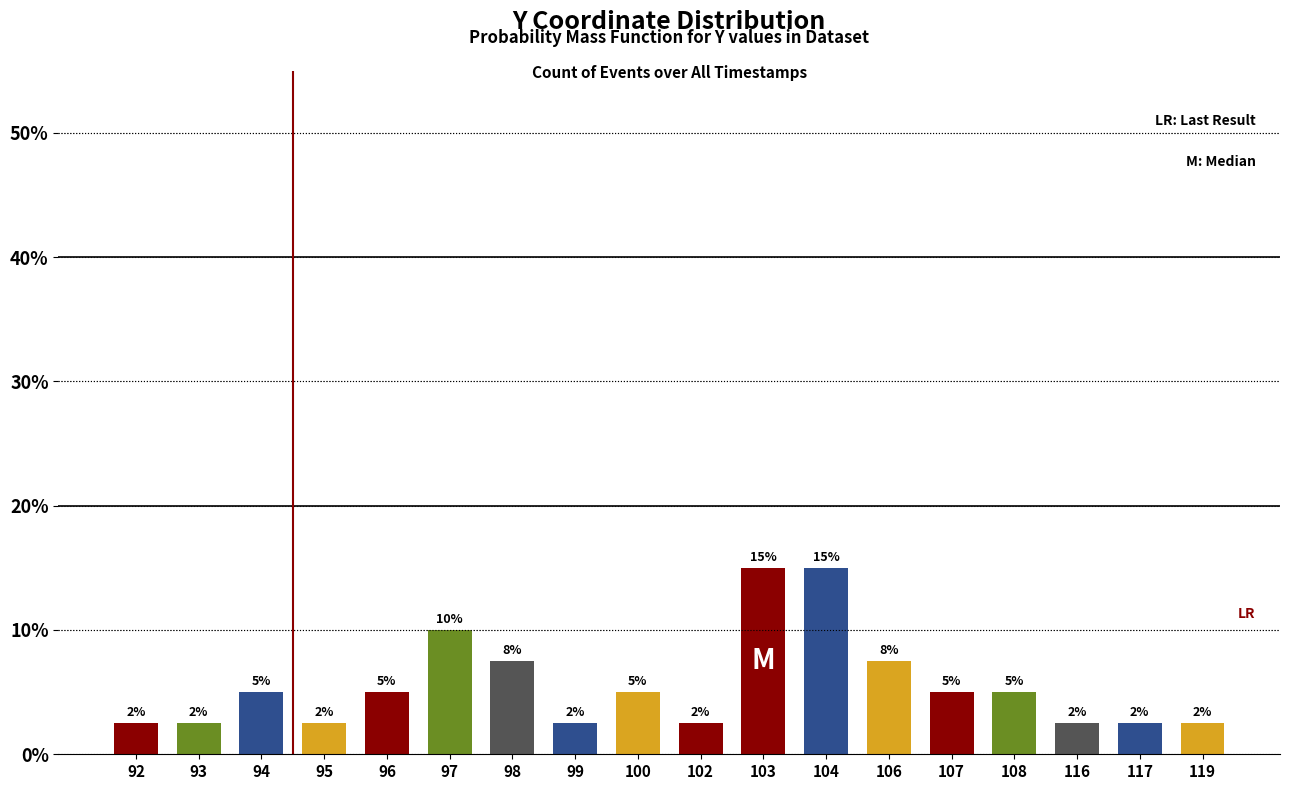

What is the maximum value shown in the chart?

15.0